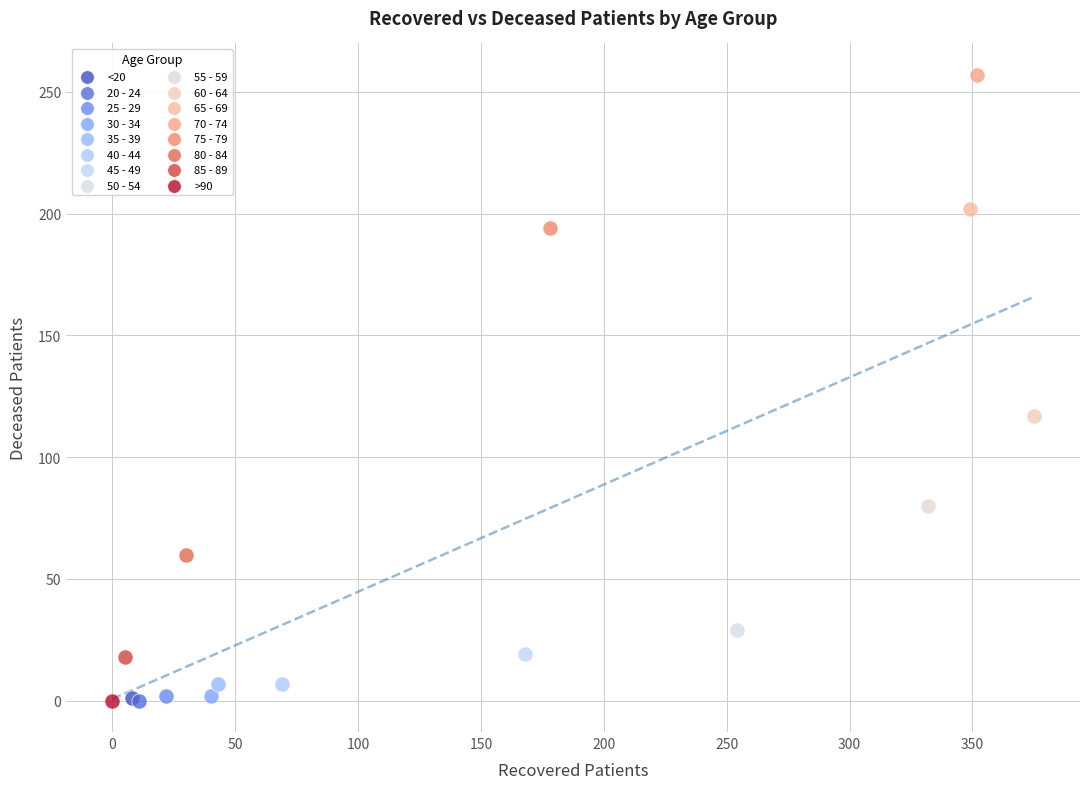

Which series reaches the maximum Y coordinate?

70 - 74